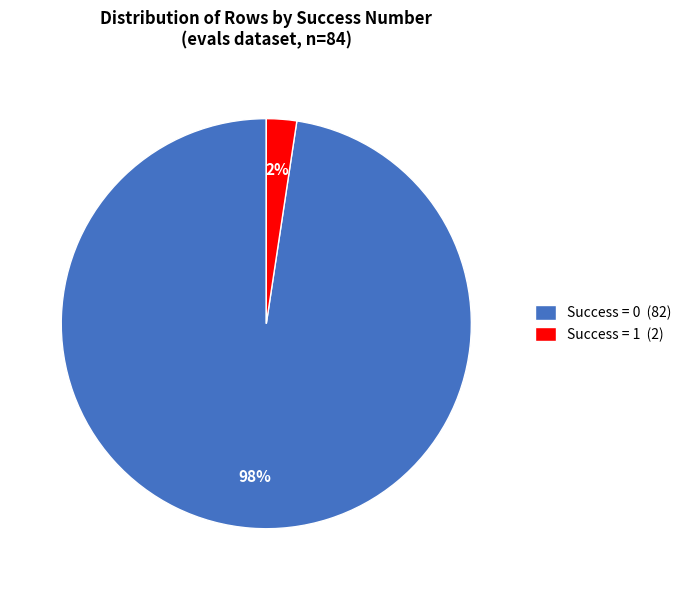

To the nearest percent, what is the average slice percentage?

50%